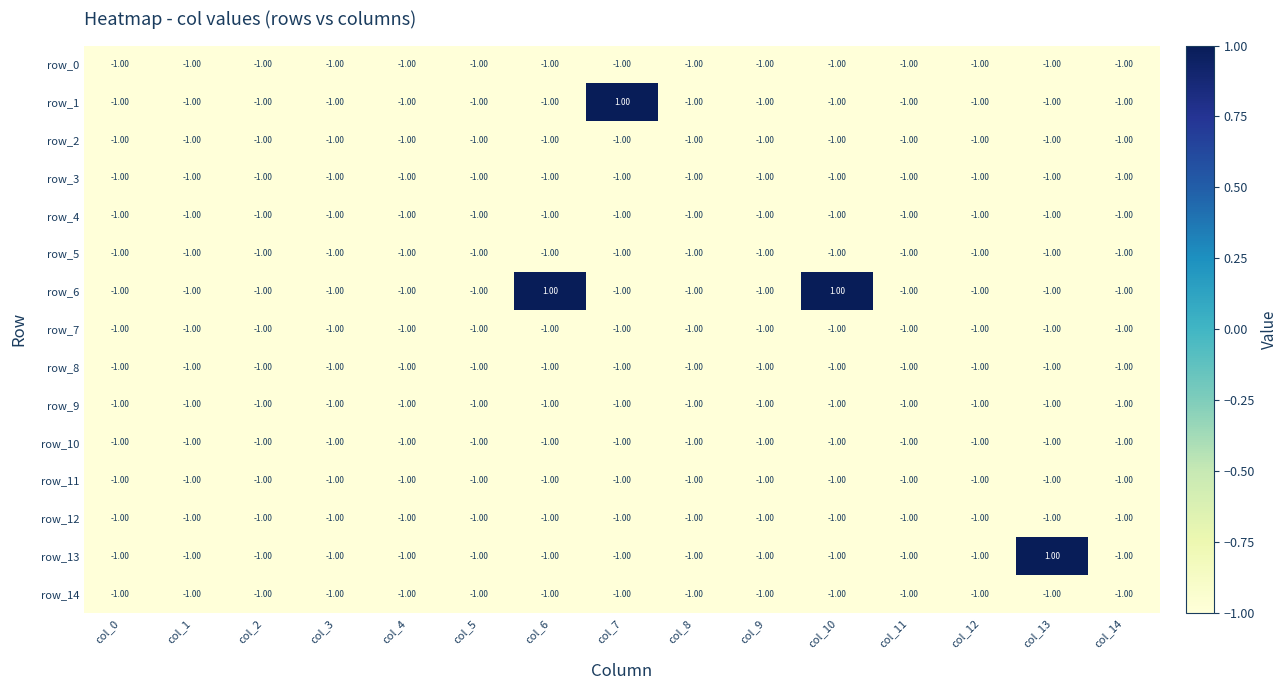

Between col_2 and col_6, which series saw the biggest shift?

row_6